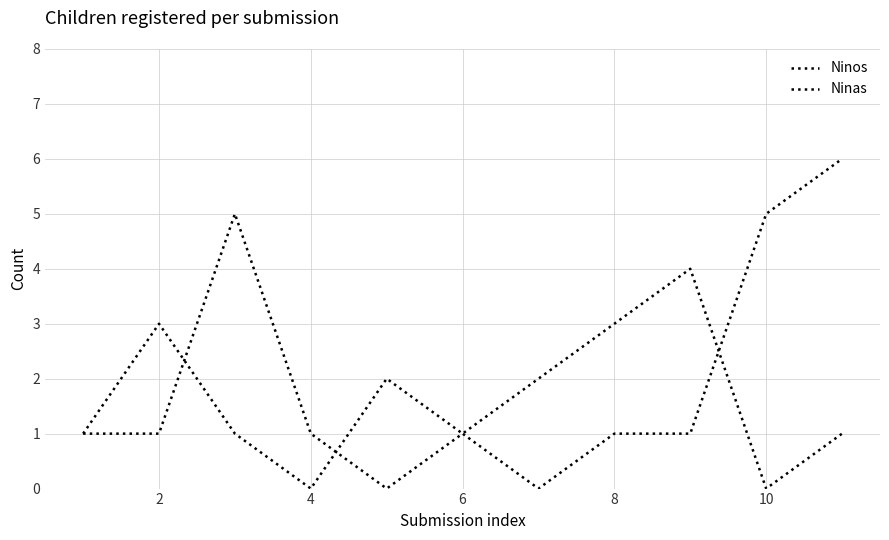

Does the chart have visible grid lines?

Yes